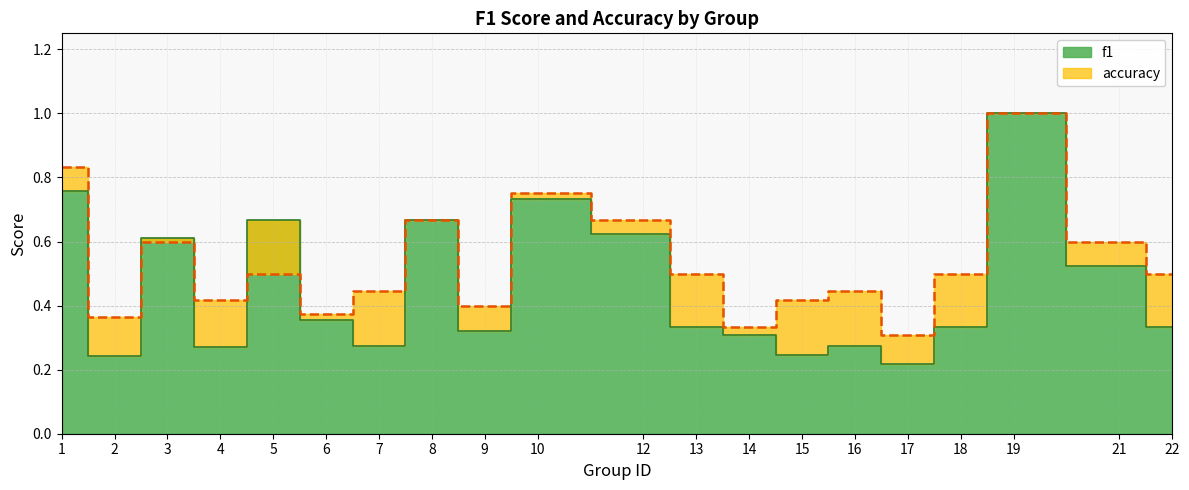

Between 3 and 17, which is larger?

3